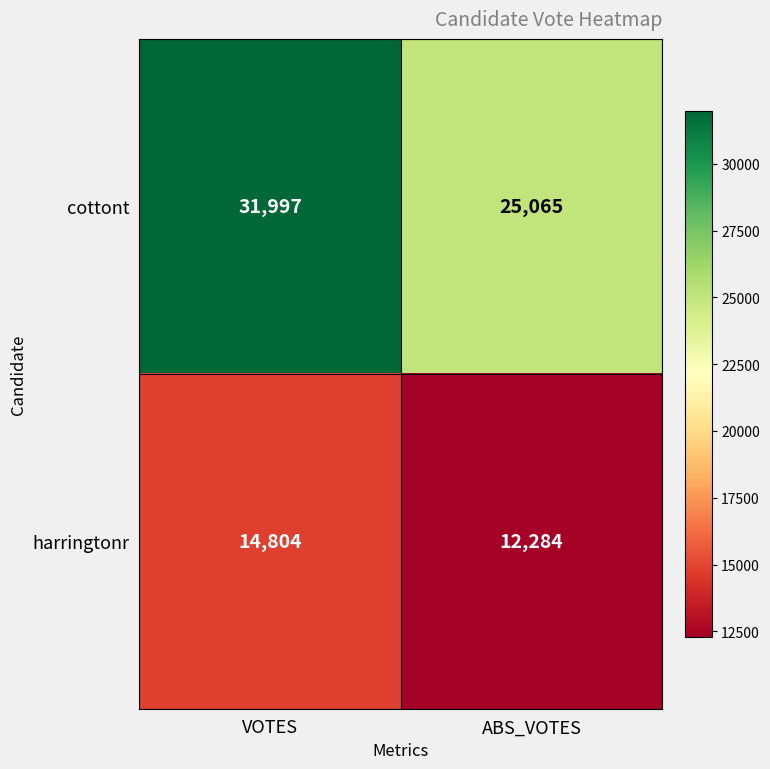

Rank the series by their average value, from highest to lowest.

cottont, harringtonr